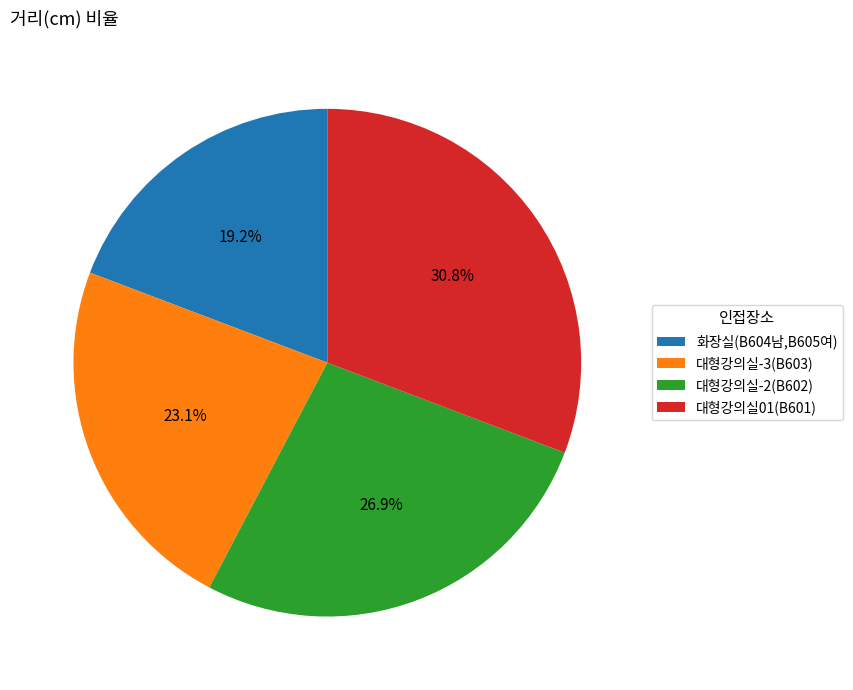

To the nearest percent, what is the combined percentage of 대형강의실-3(B603) and 대형강의실01(B601)?

54%